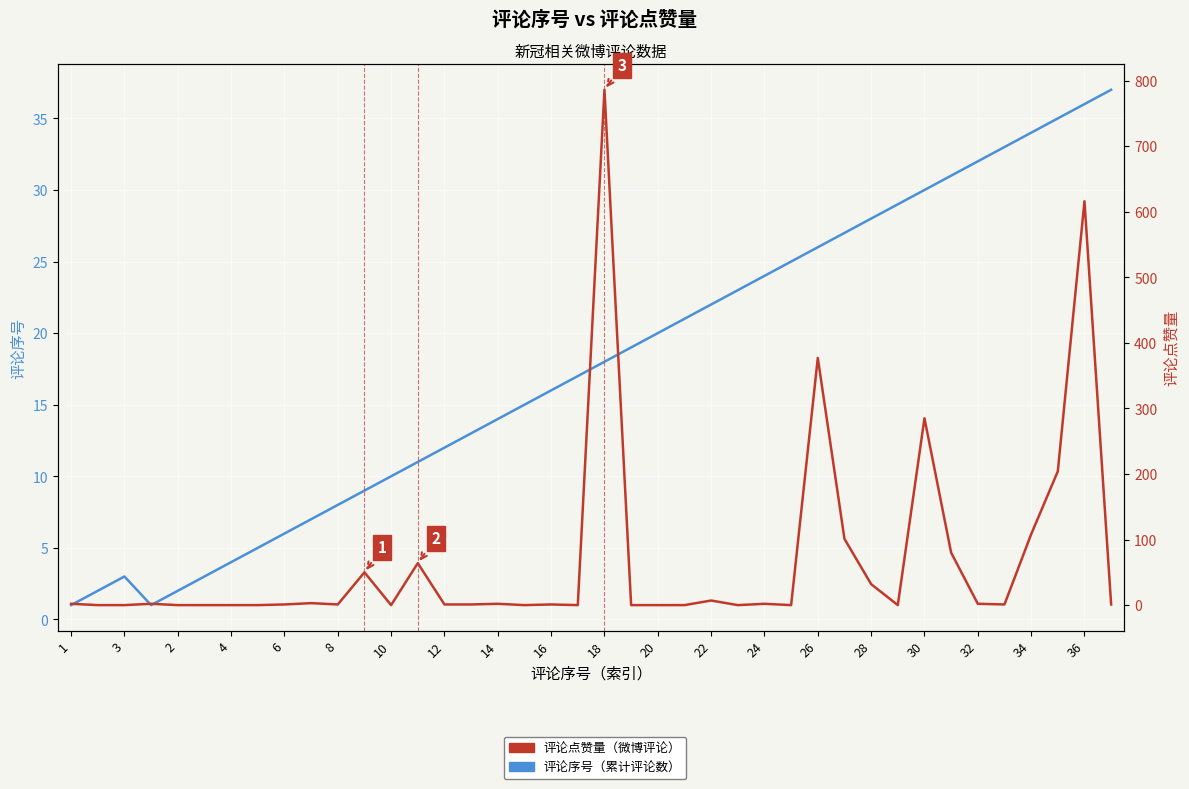

Where do 评论点赞量 and 评论序号 first cross each other?

1 and 3